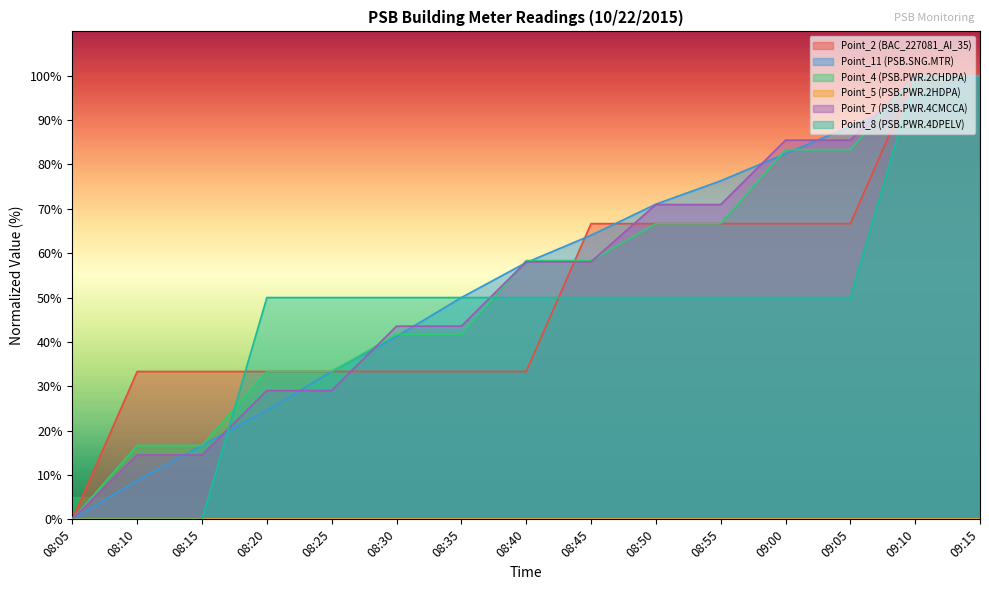

Which has a higher value, 08:55 or 08:10?

08:55